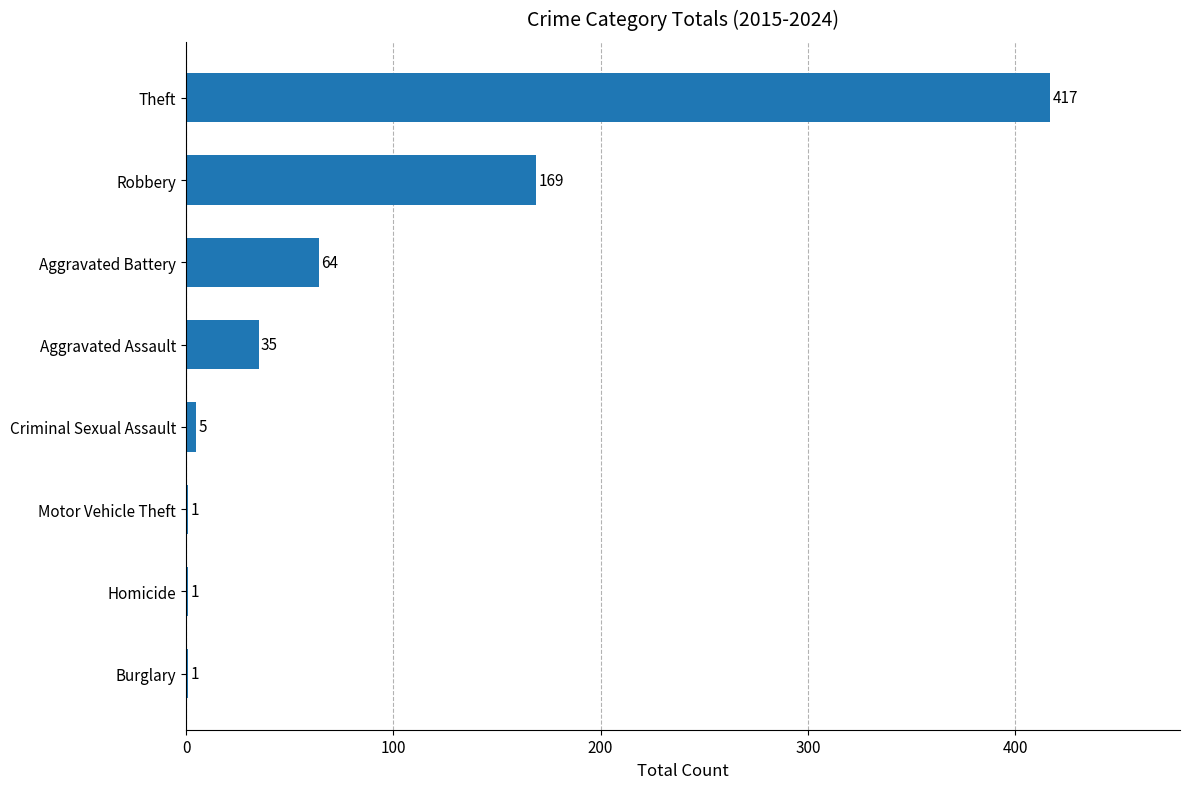

What is the sum of the values at Aggravated Battery and Robbery?

233